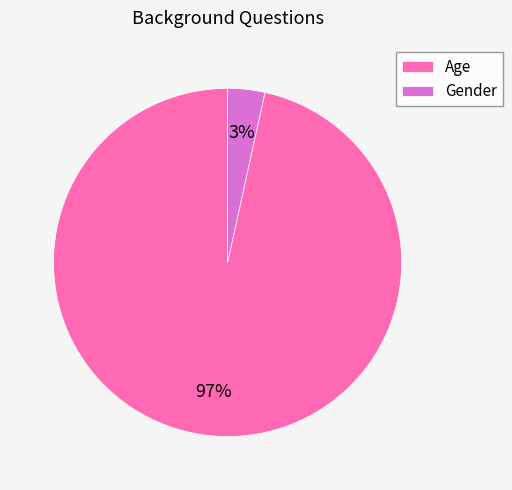

Which category accounts for the majority?

Age